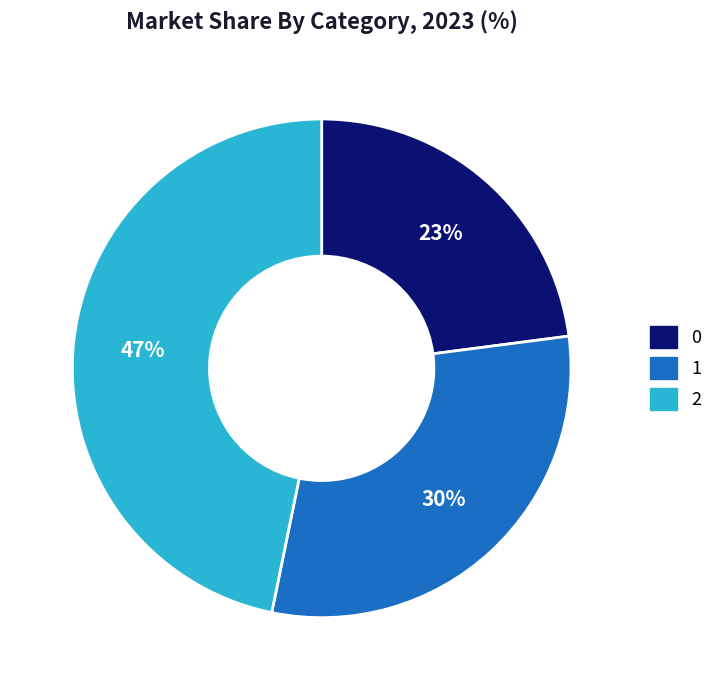

What is the ratio of the value at 1 to the value at 2?

0.6